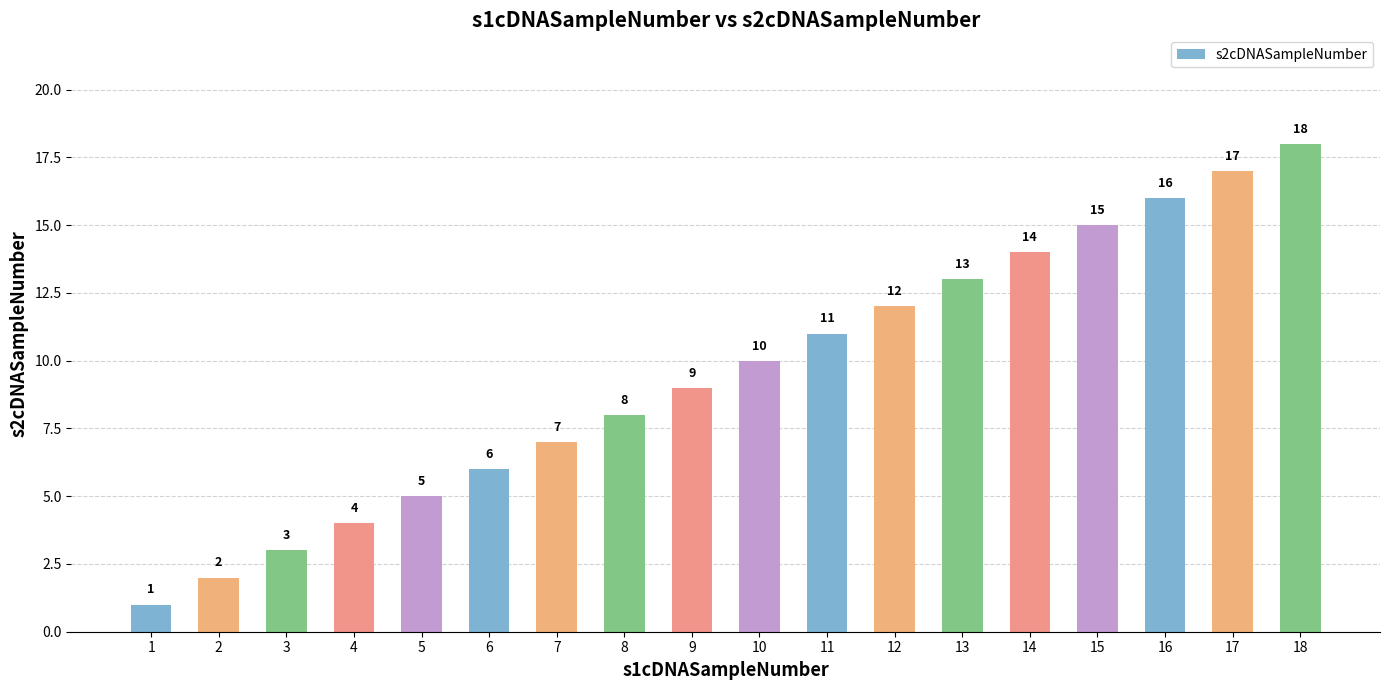

What is the approximate value at 9?

9